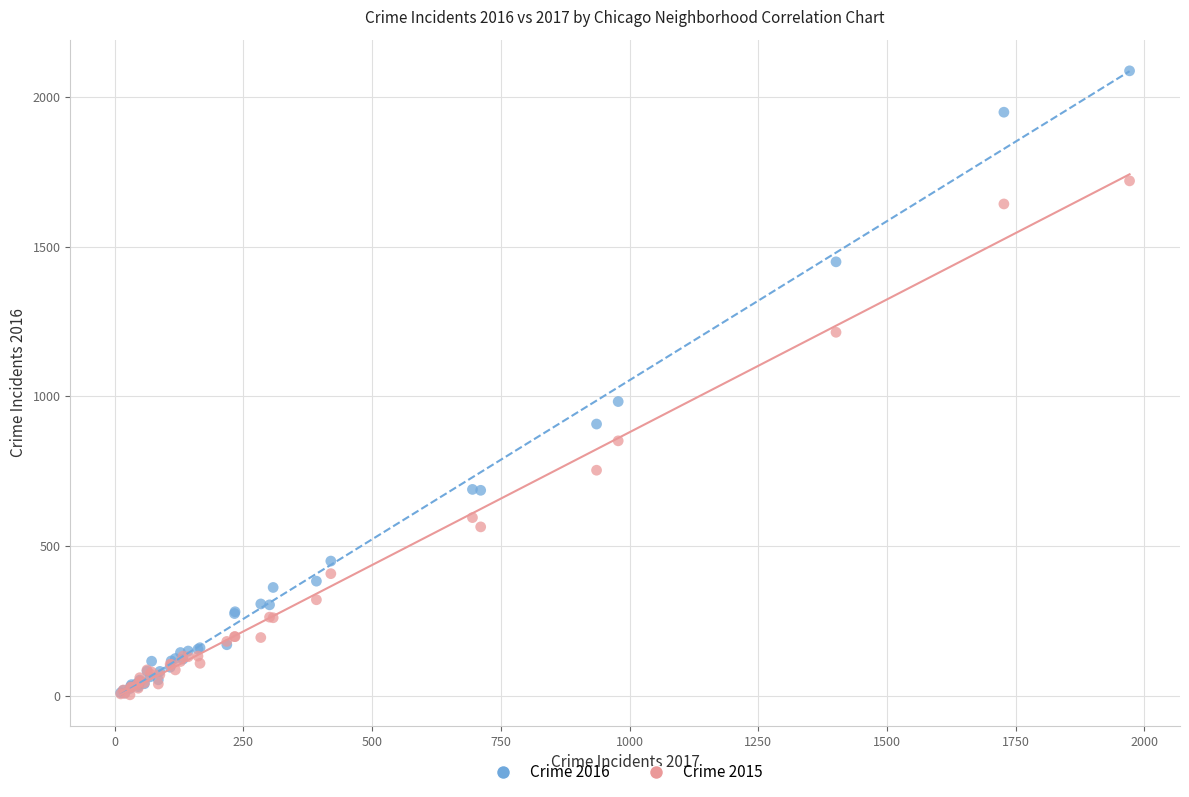

Across all series, what Y value is closest to 1045?

983